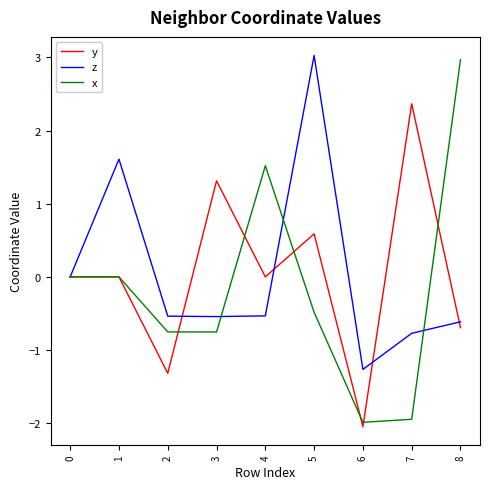

Does the chart have visible grid lines?

No